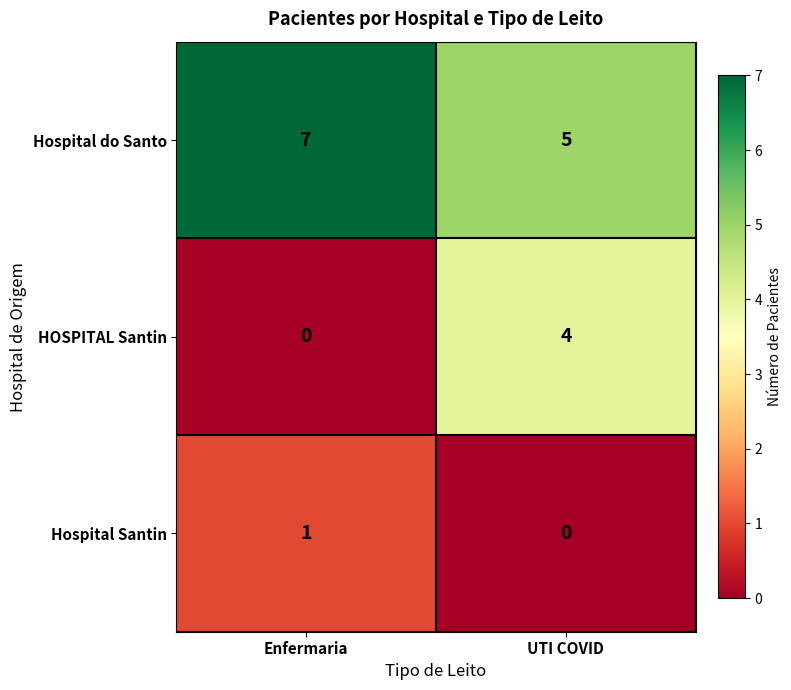

How many positive values does the Hospital Santin series have?

1